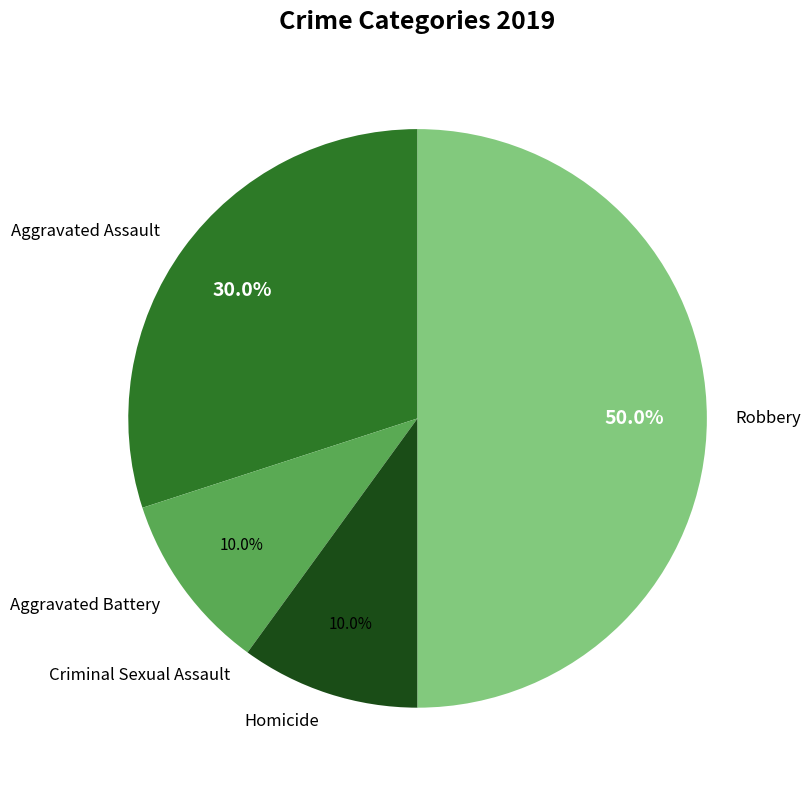

Approximately how many times larger is the value at Aggravated Battery compared to Homicide?

1.0